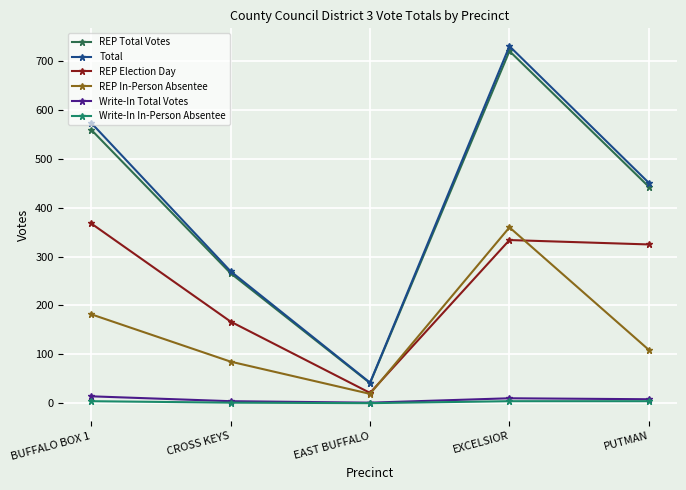

At how many categories does at least one series exceed 235?

4